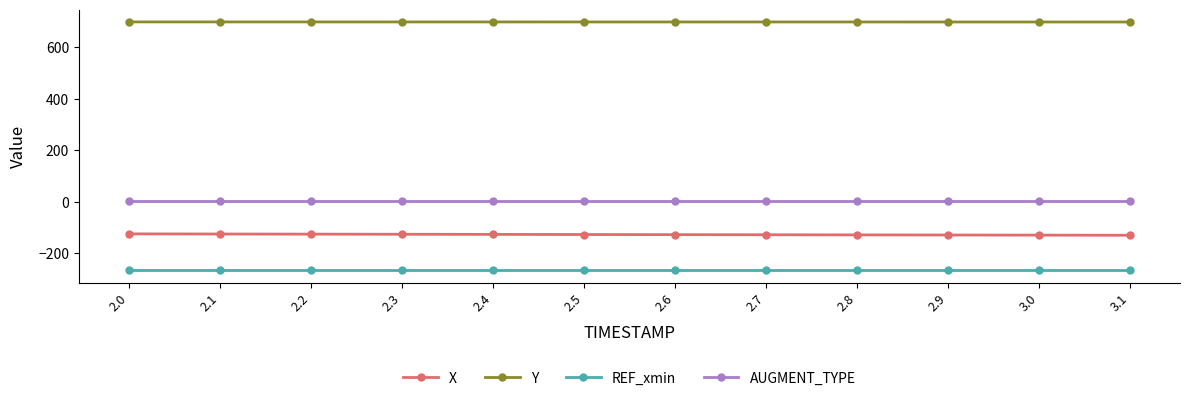

True or false: Y and X intersect in this chart.

False